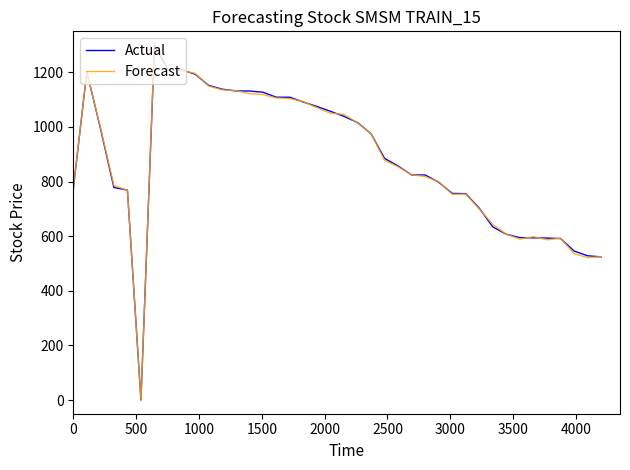

What is the maximum value for Actual?

1300.0